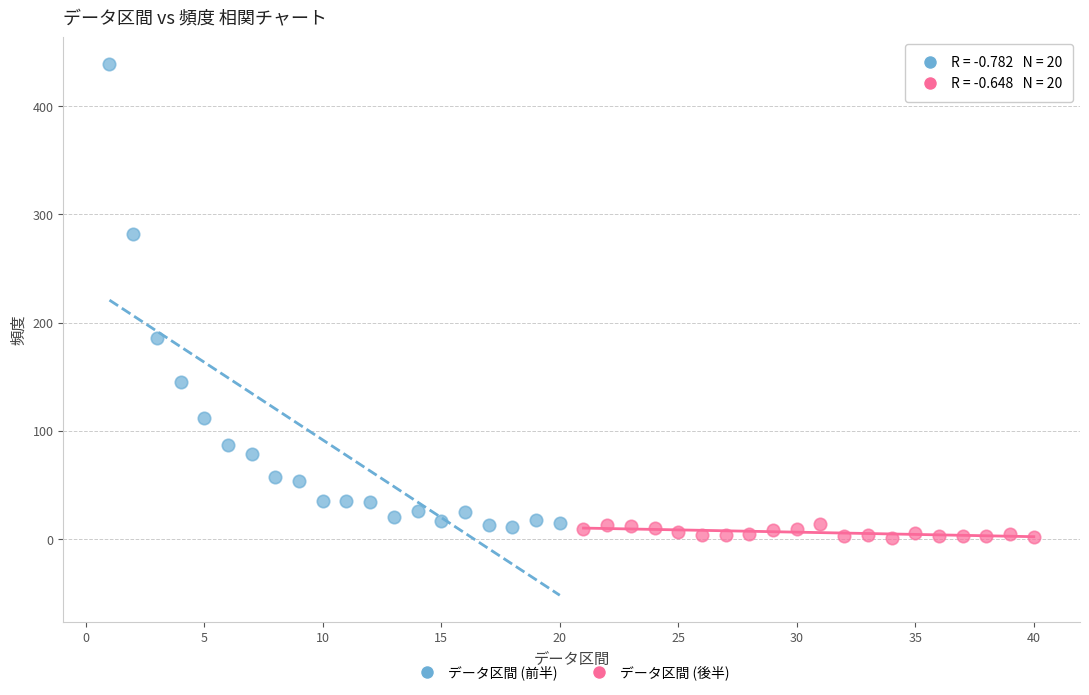

What are all the series names shown in the legend?

データ区間 (前半), データ区間 (後半)